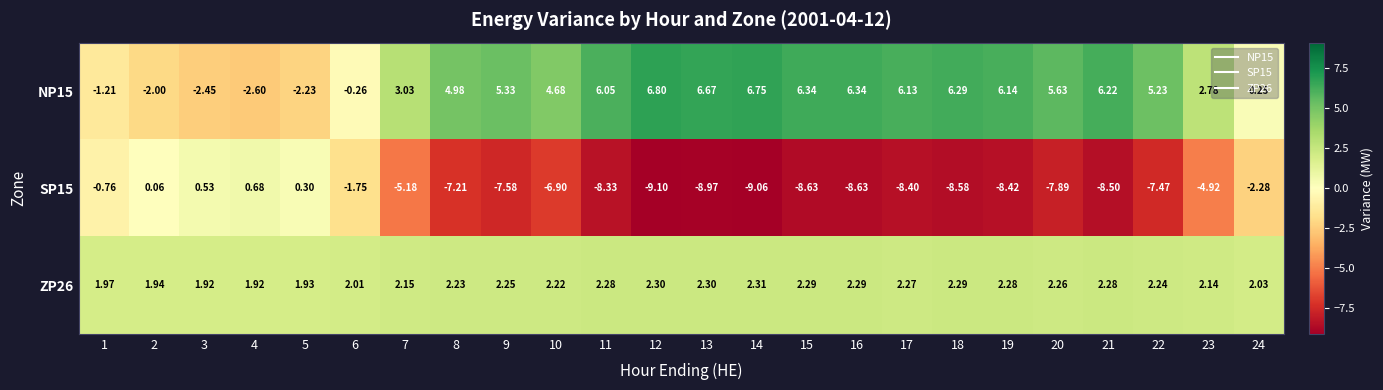

How many data points in SP15 are above -7?

10